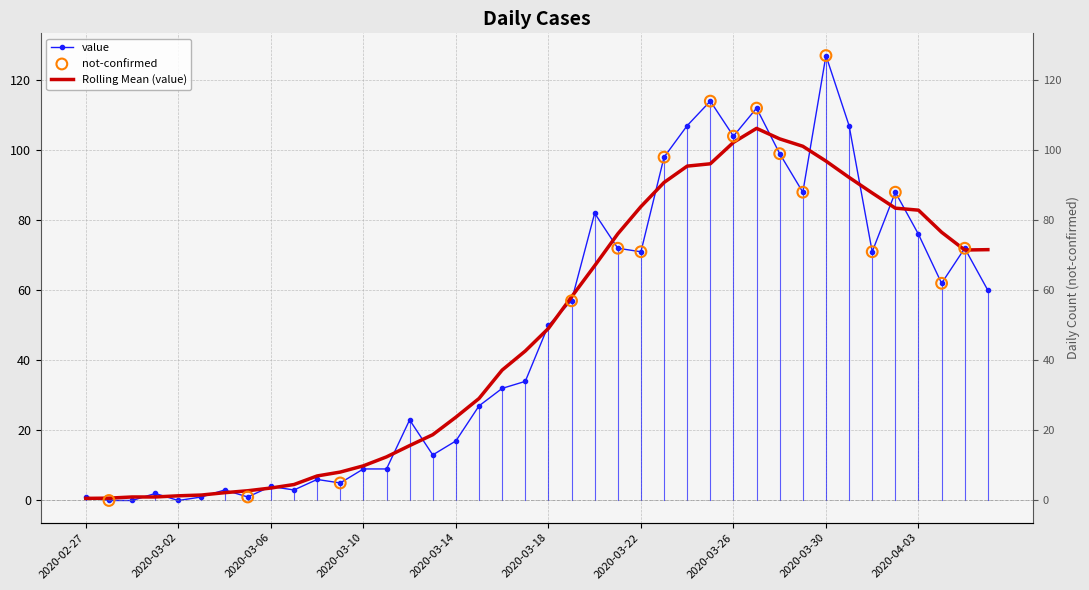

What is the change in value from 2020-03-26 to 2020-04-01?

-33